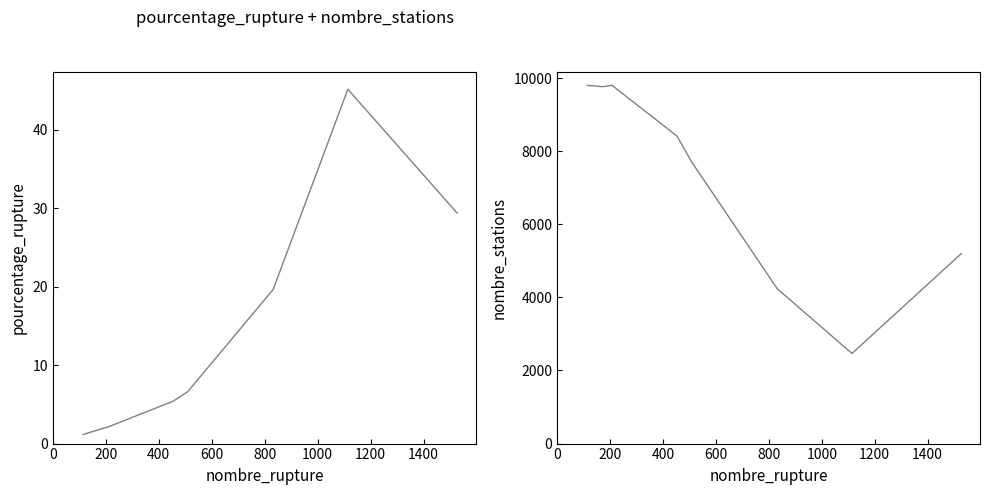

Is this an area chart (filled region under the line)?

No